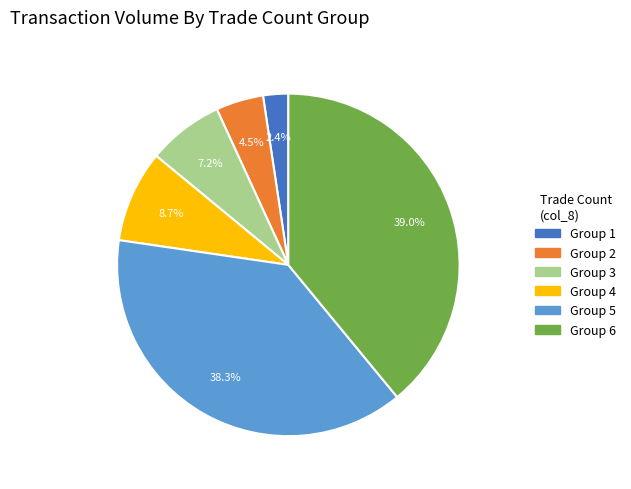

Is there any slice that represents more than half of the pie?

No